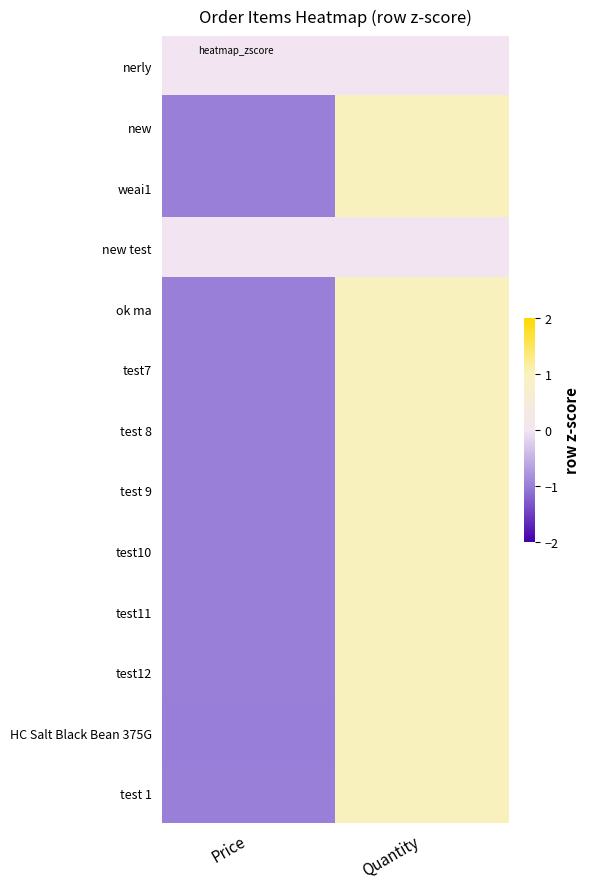

What is the minimum value shown in the chart?

-1.0